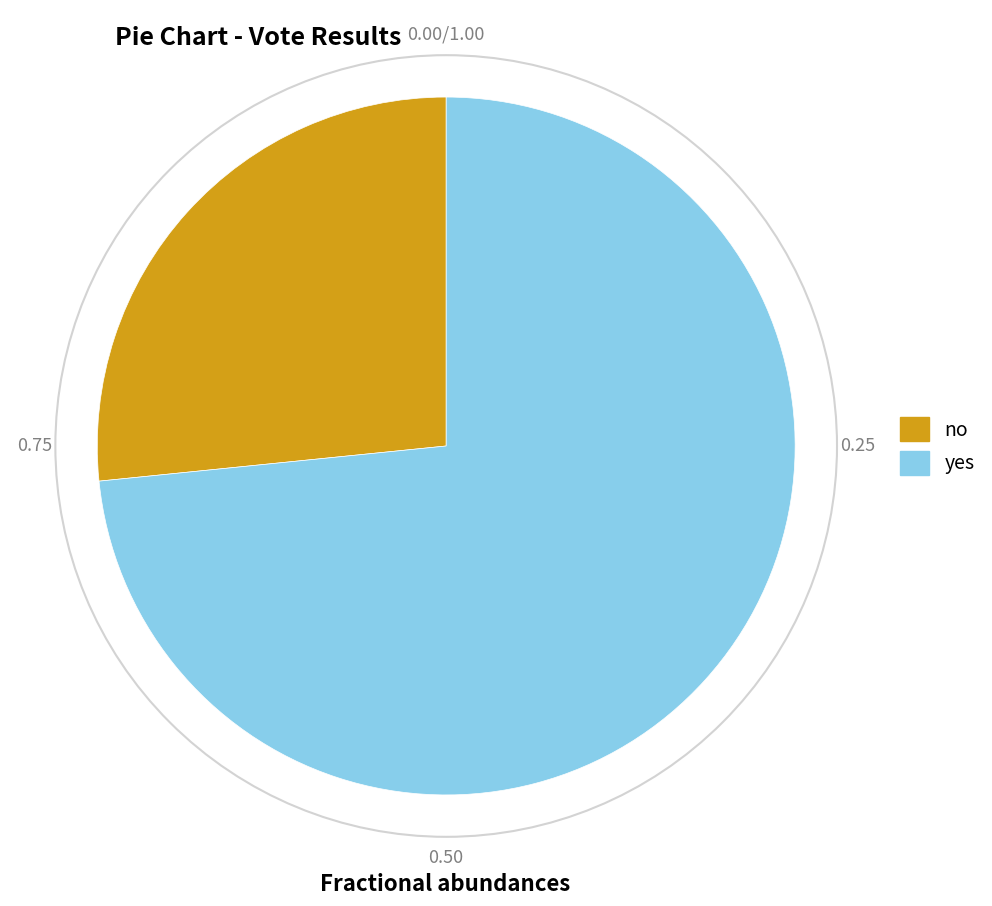

Rank the categories by value from highest to lowest.

yes, no